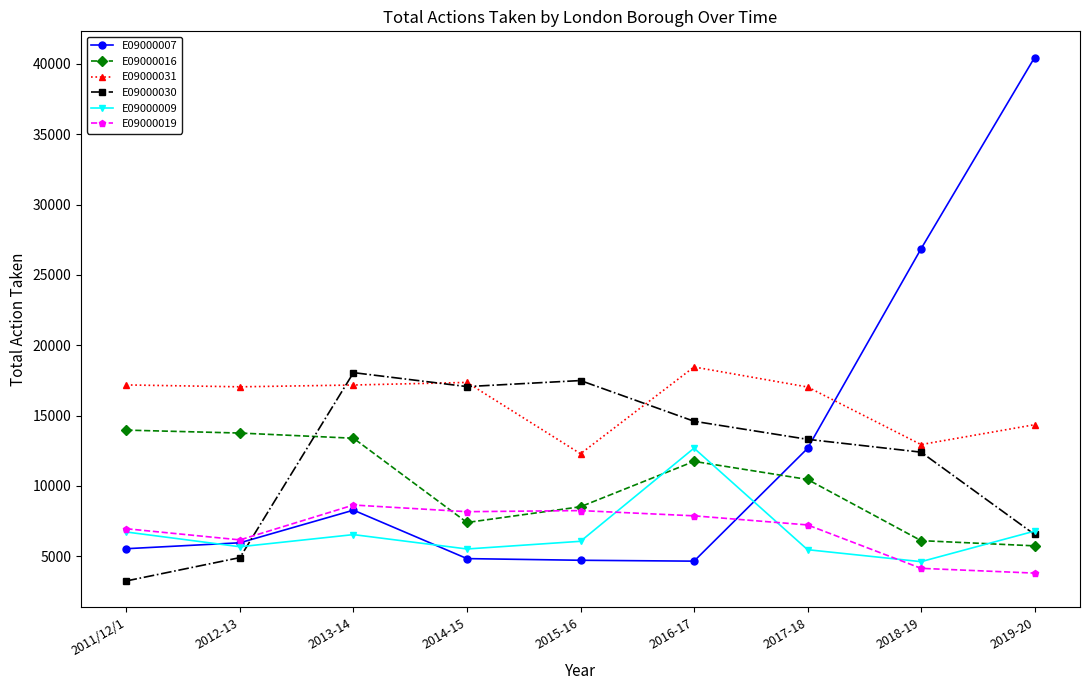

What are all the series names shown in the legend?

E09000007, E09000016, E09000031, E09000030, E09000009, E09000019